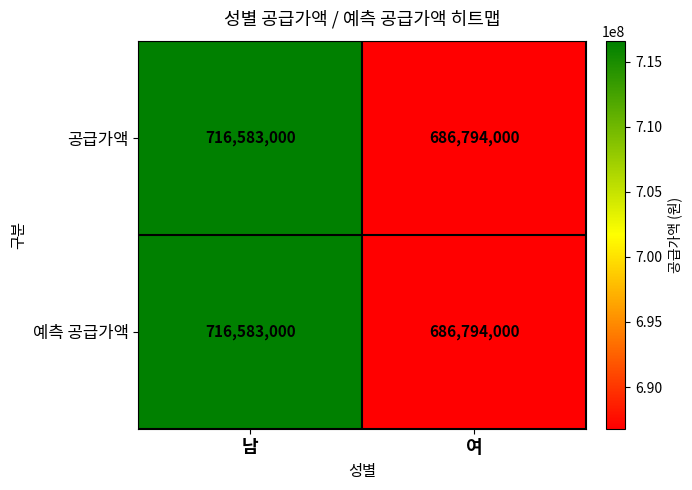

What is the smallest value displayed?

686794000